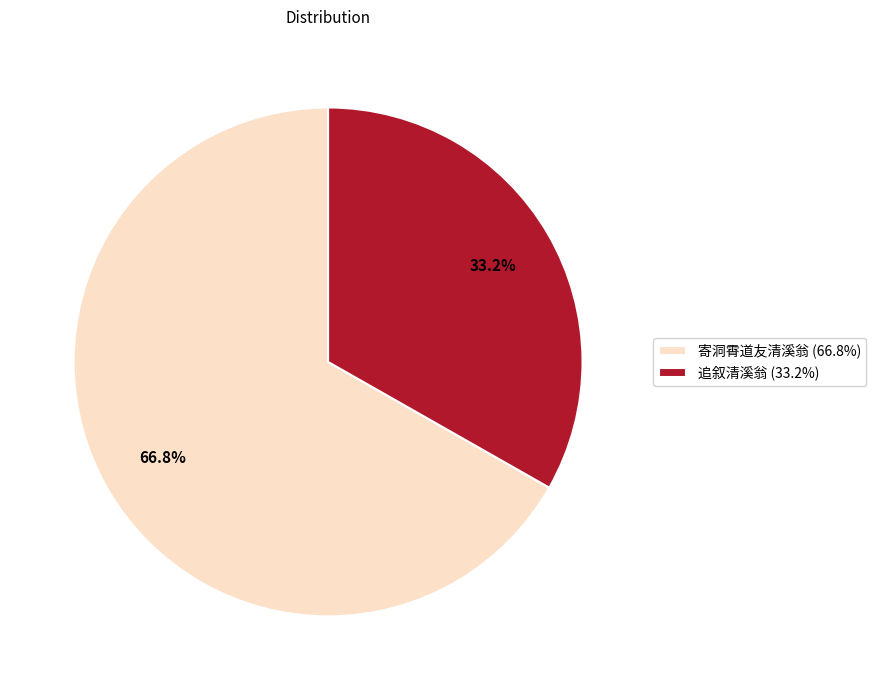

Is the sum of 追叙清溪翁 (33.2%) and 寄洞霄道友清溪翁 (66.8%) greater than half?

Yes